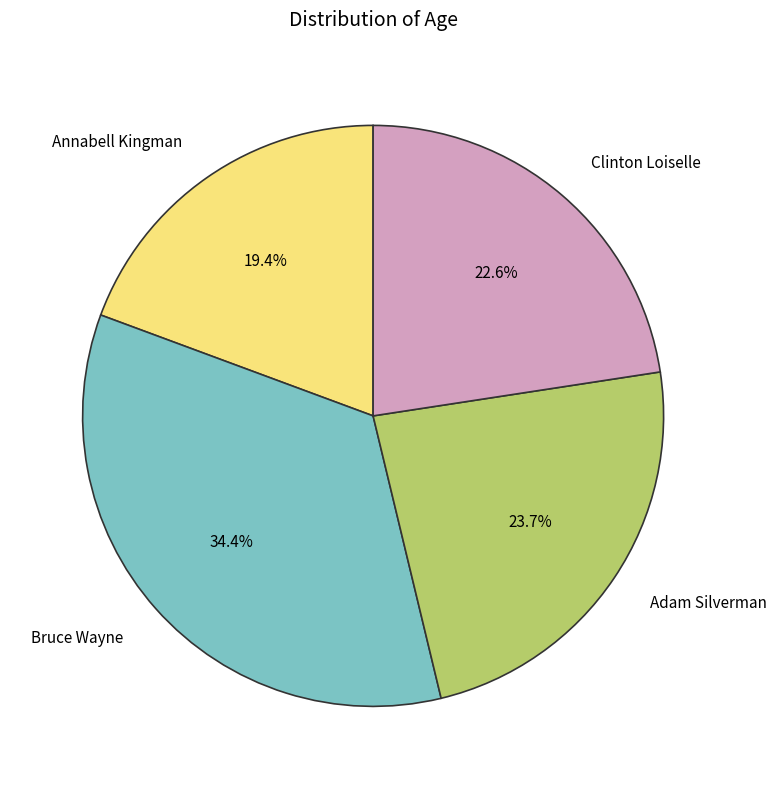

What percentage is the Clinton Loiselle slice, to the nearest percent?

23%